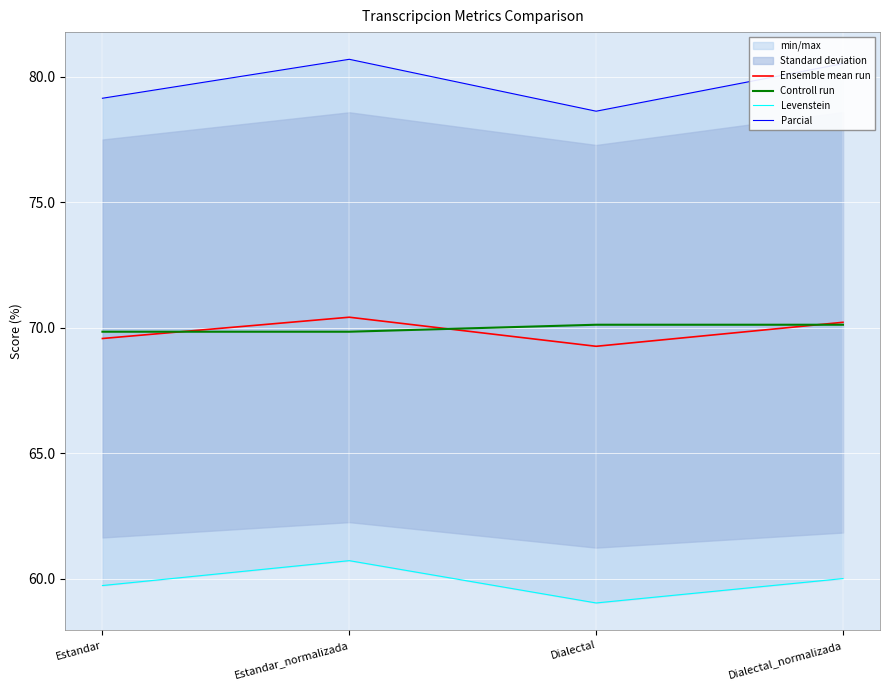

True or false: Parcial and Ensemble mean run cross at least once.

False